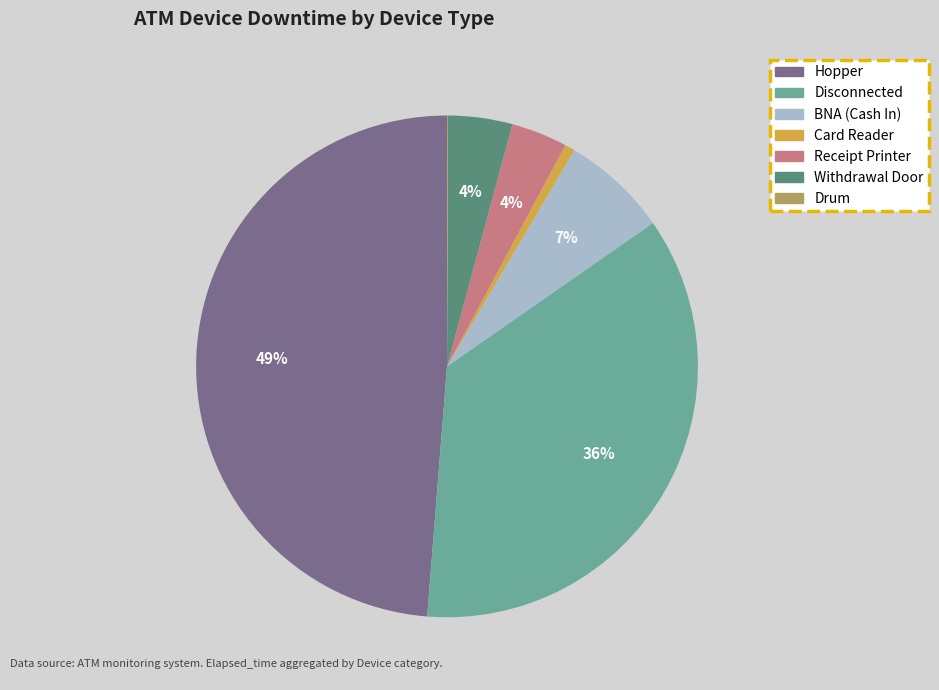

Is there any slice that represents more than half of the pie?

No